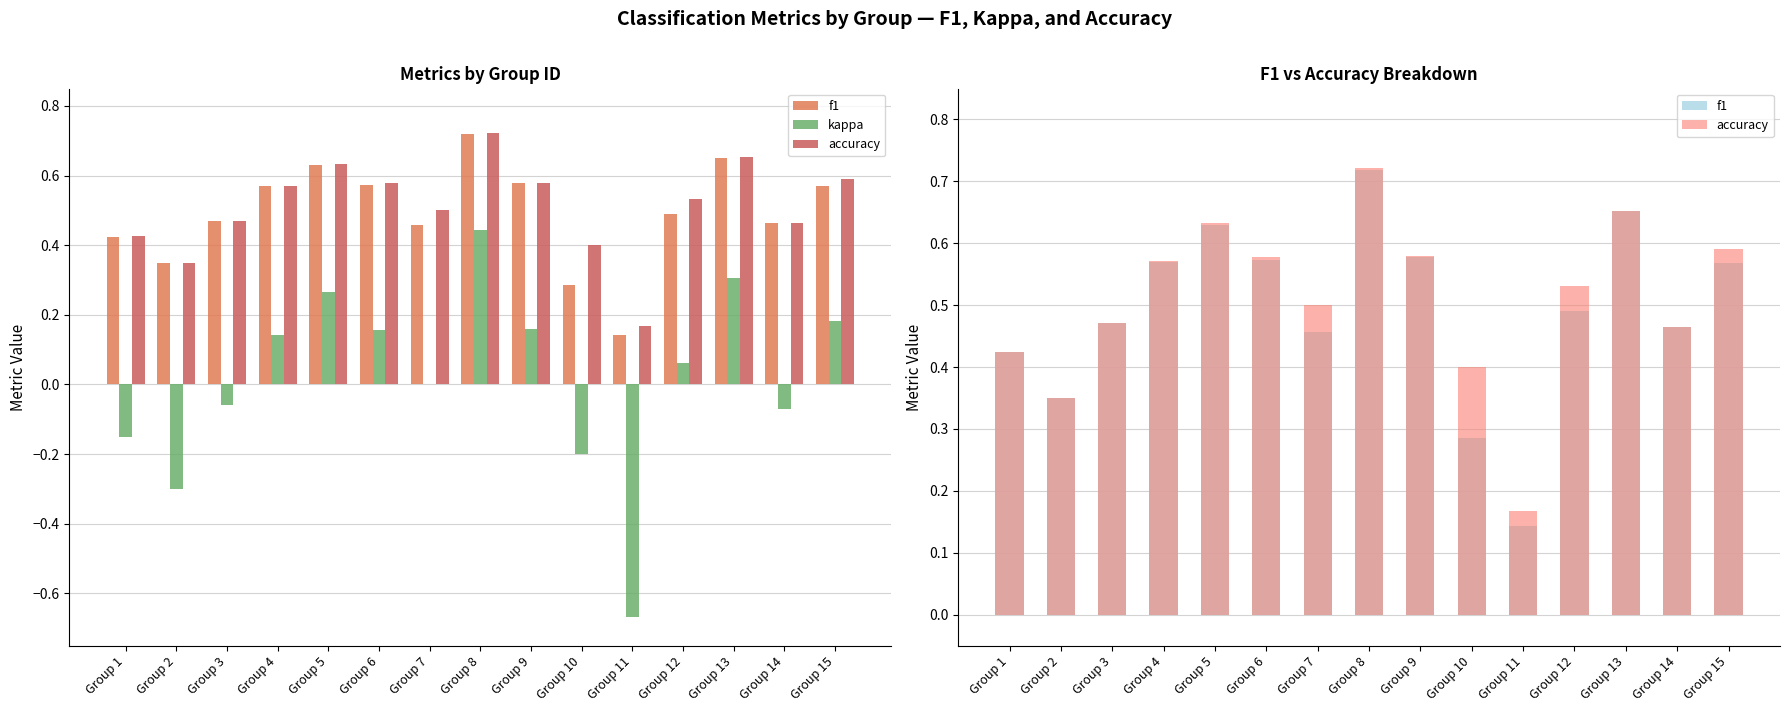

What is the value of the kappa bar at the 8th from the left?

0.4